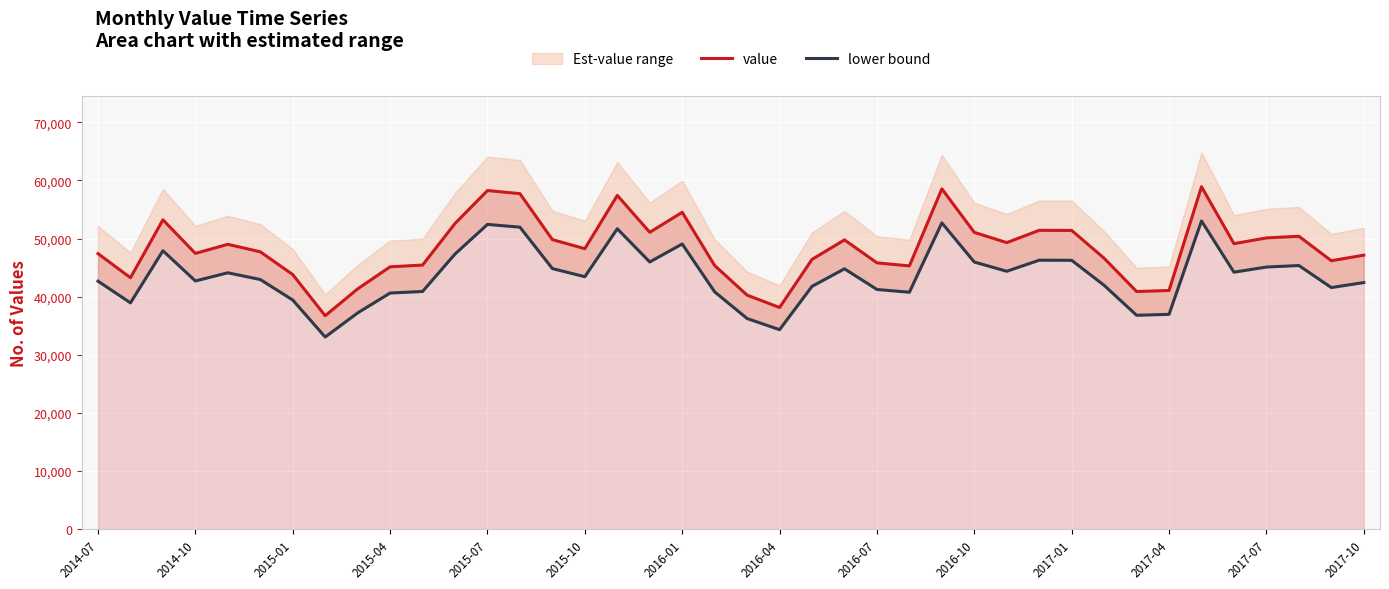

What is the highest value of the value series?

58914